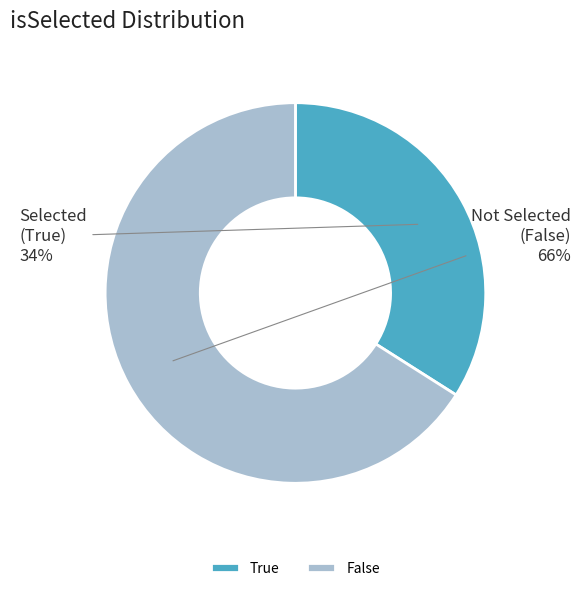

Is there a majority slice in this chart?

Yes